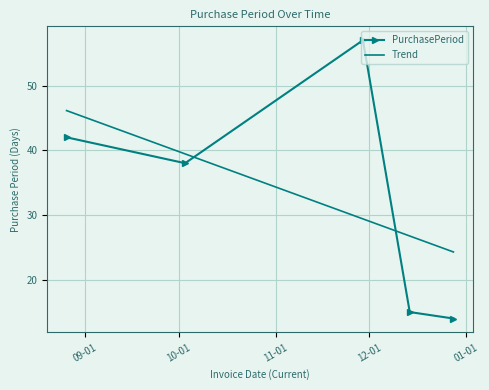

What is the difference between the maximum and minimum values in the Trend series?

21.8